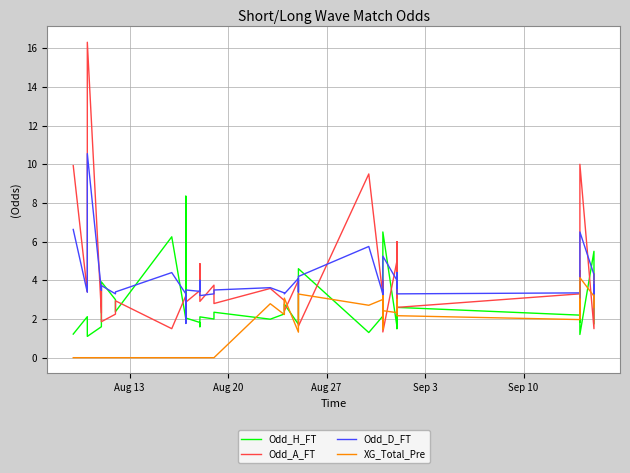

The value of Odd_H_FT at Aug 20 is 2.1. True or false?

True